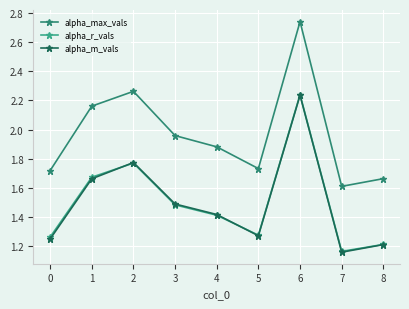

The value of alpha_m_vals at 4 is 2.2. True or false?

False